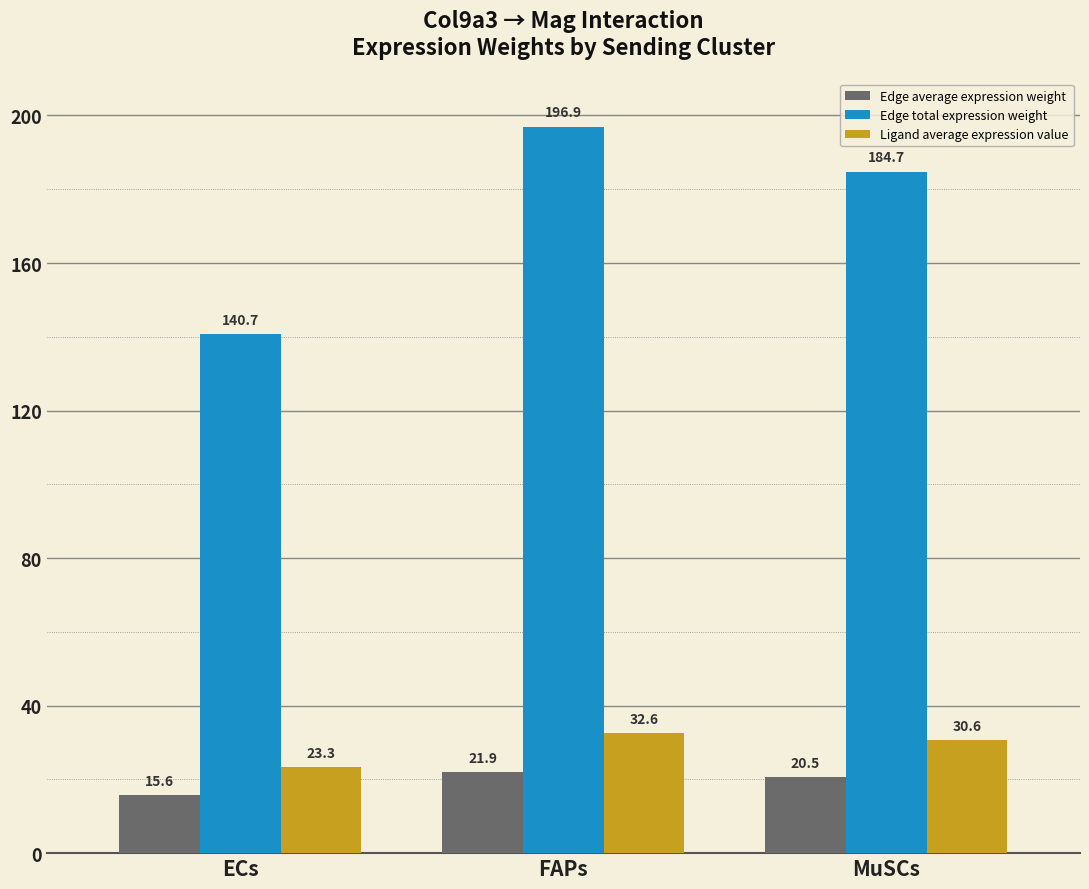

What is the maximum value shown in the chart?

196.9